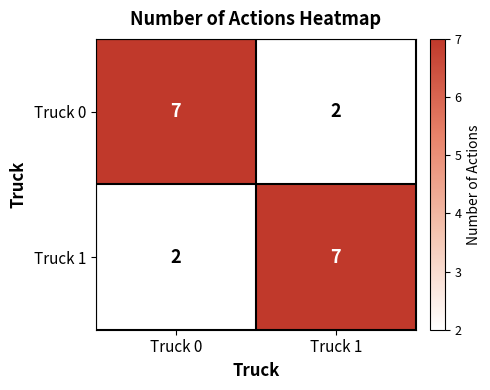

What is the total value across all series at Truck 1?

9